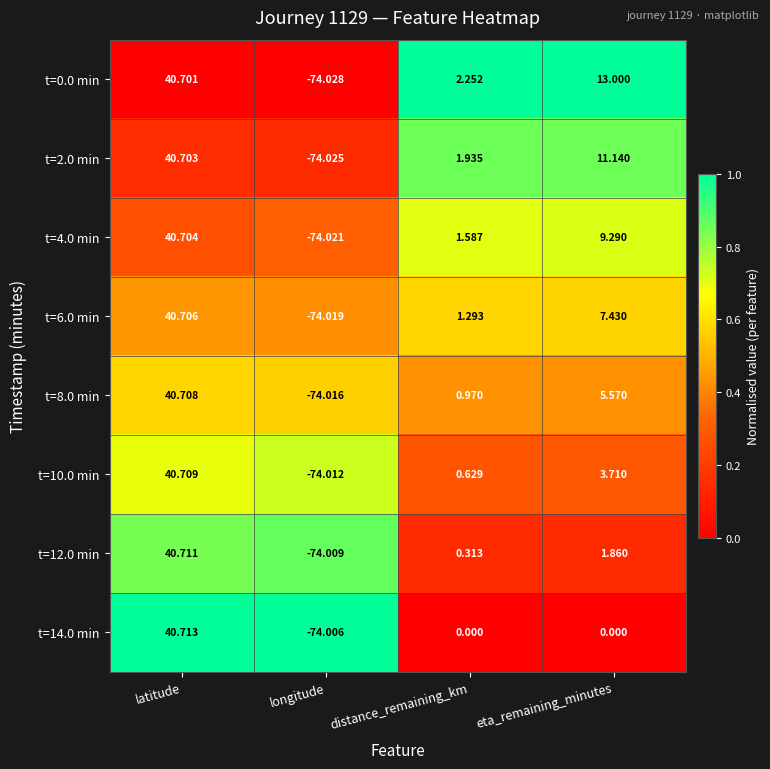

What is the spread (max minus min) of values at latitude?

0.0